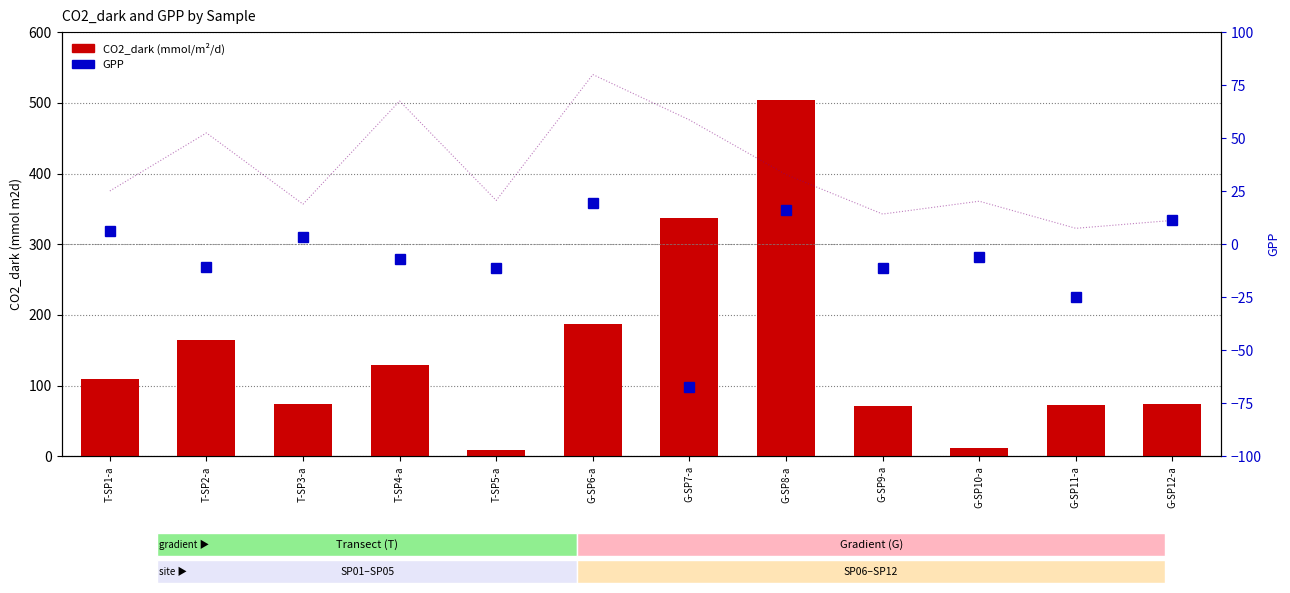

What is the total value across all series at G-SP11-a?

55.7